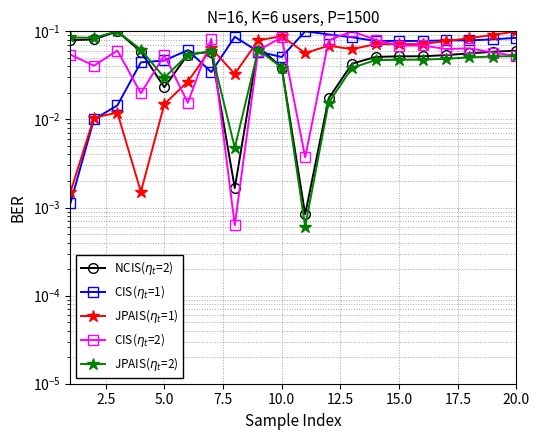

How many distinct data groups are displayed?

5